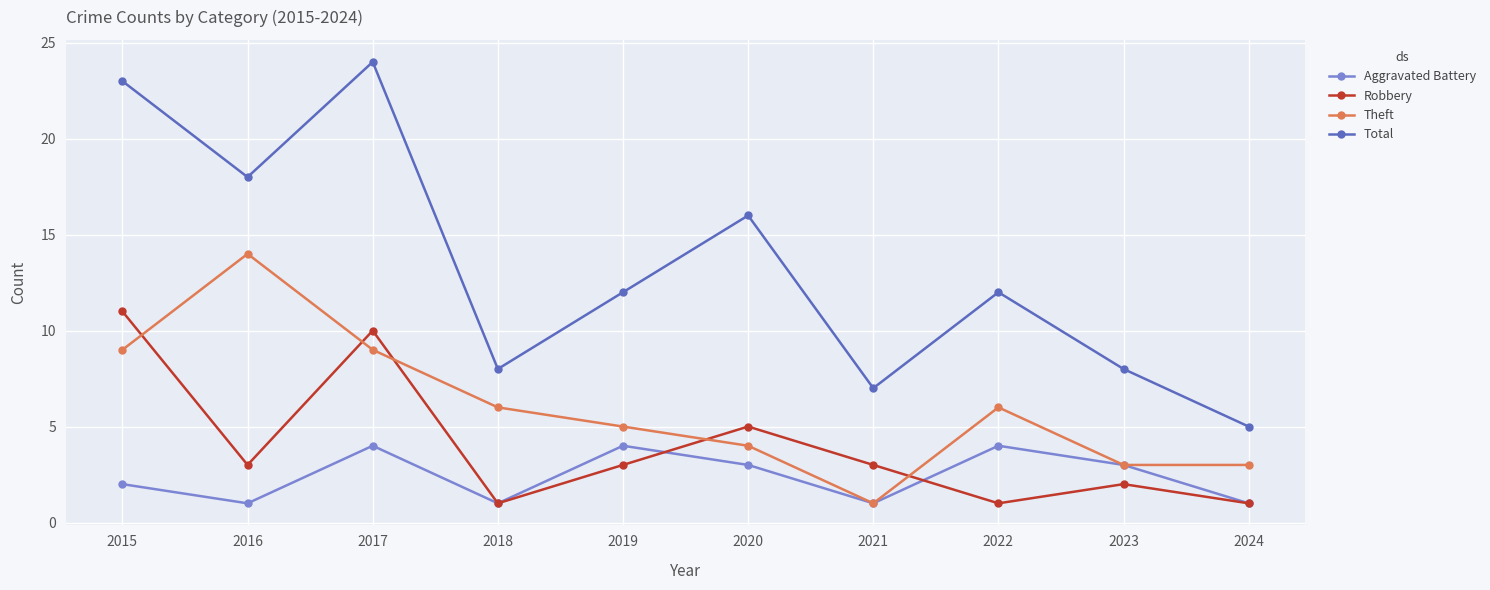

At how many categories does at least one series exceed 2?

10